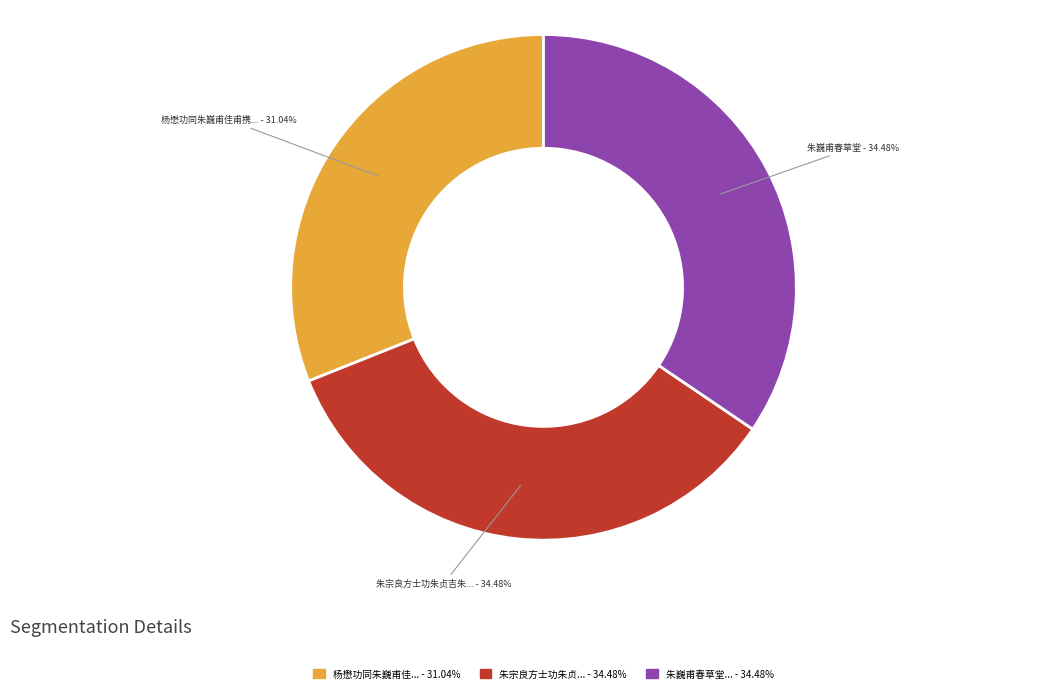

Is there any slice that represents more than half of the pie?

No